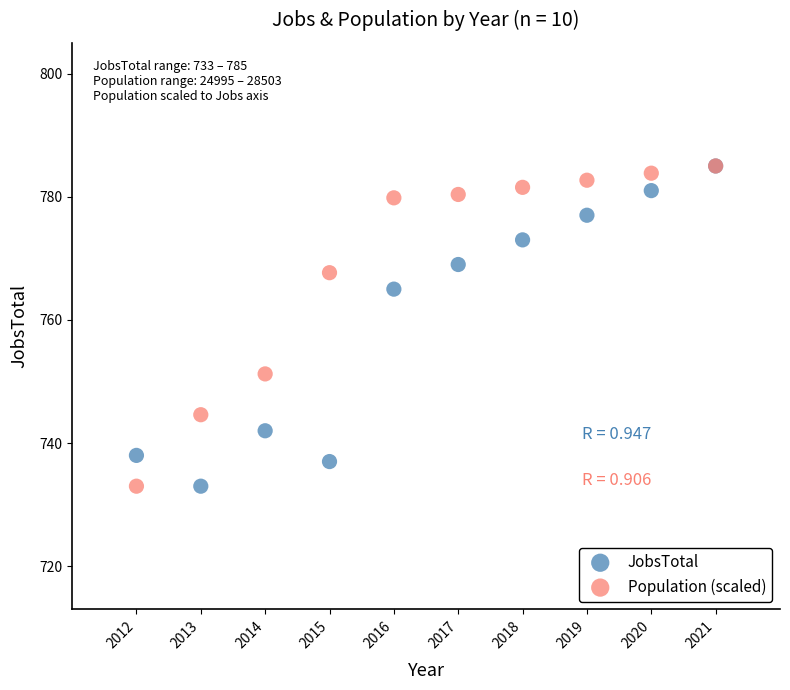

Across all series, what Y value is closest to 759?

765.0